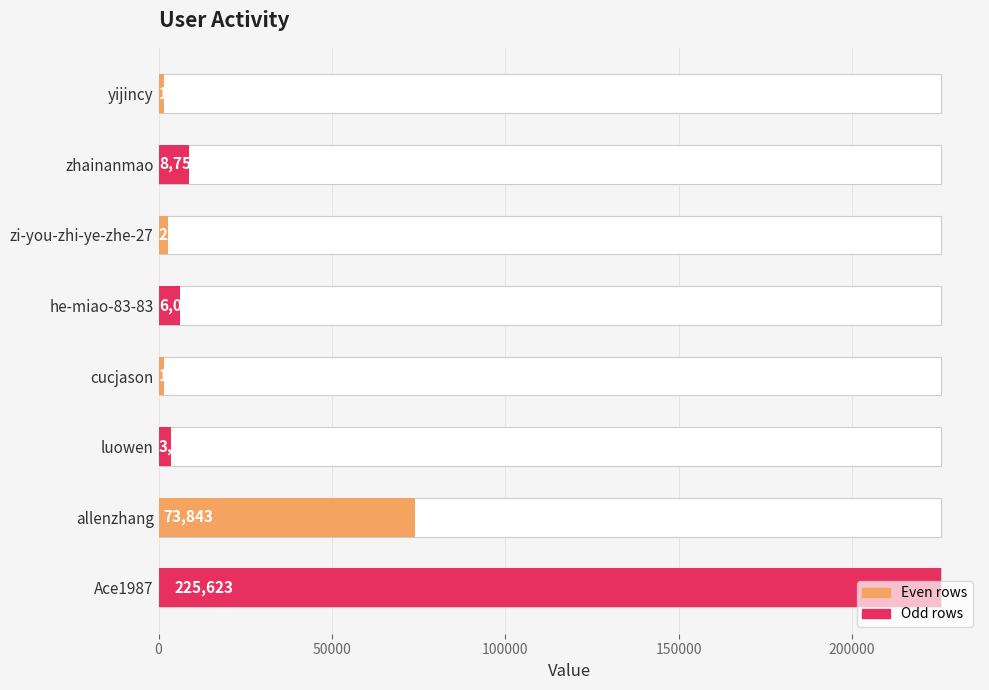

Is it true that the value at luowen is 6005?

False